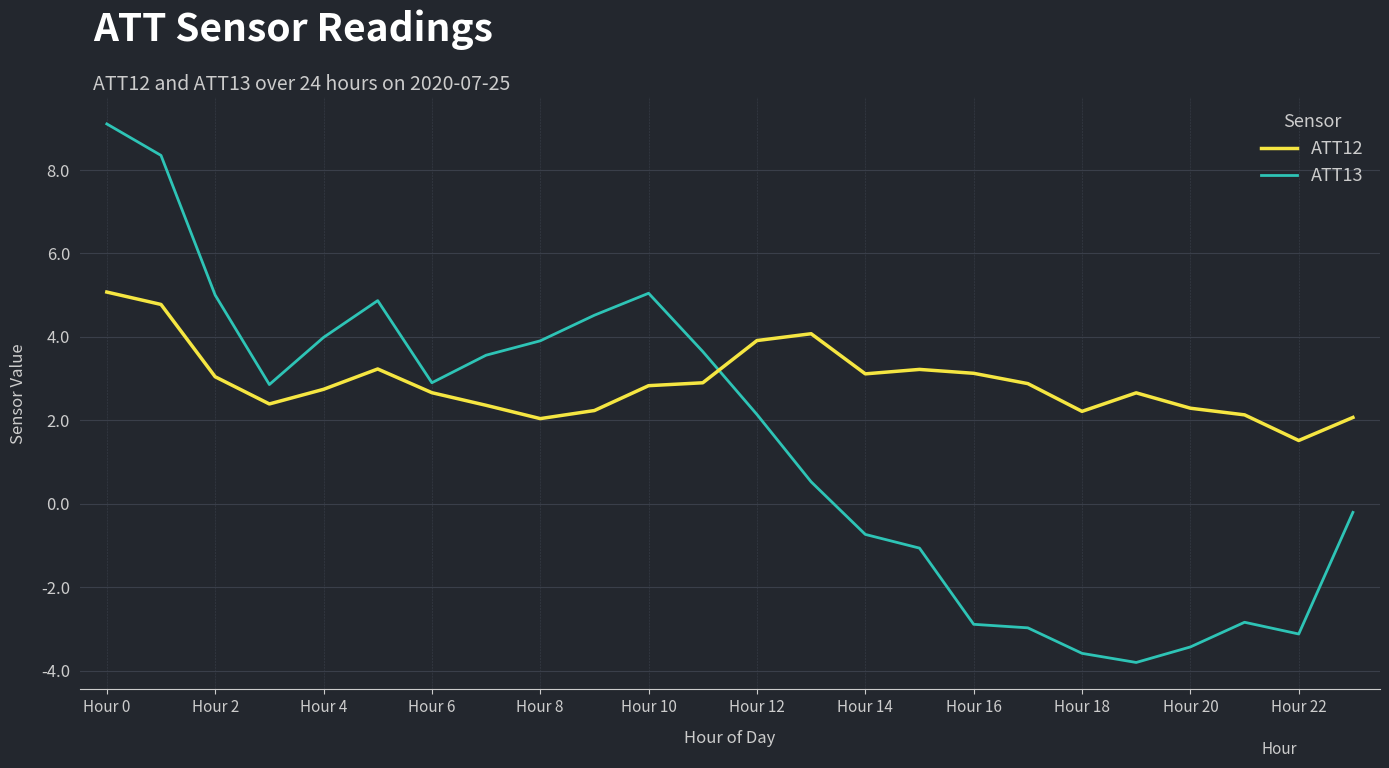

True or false: ATT12 and ATT13 cross at least once.

True